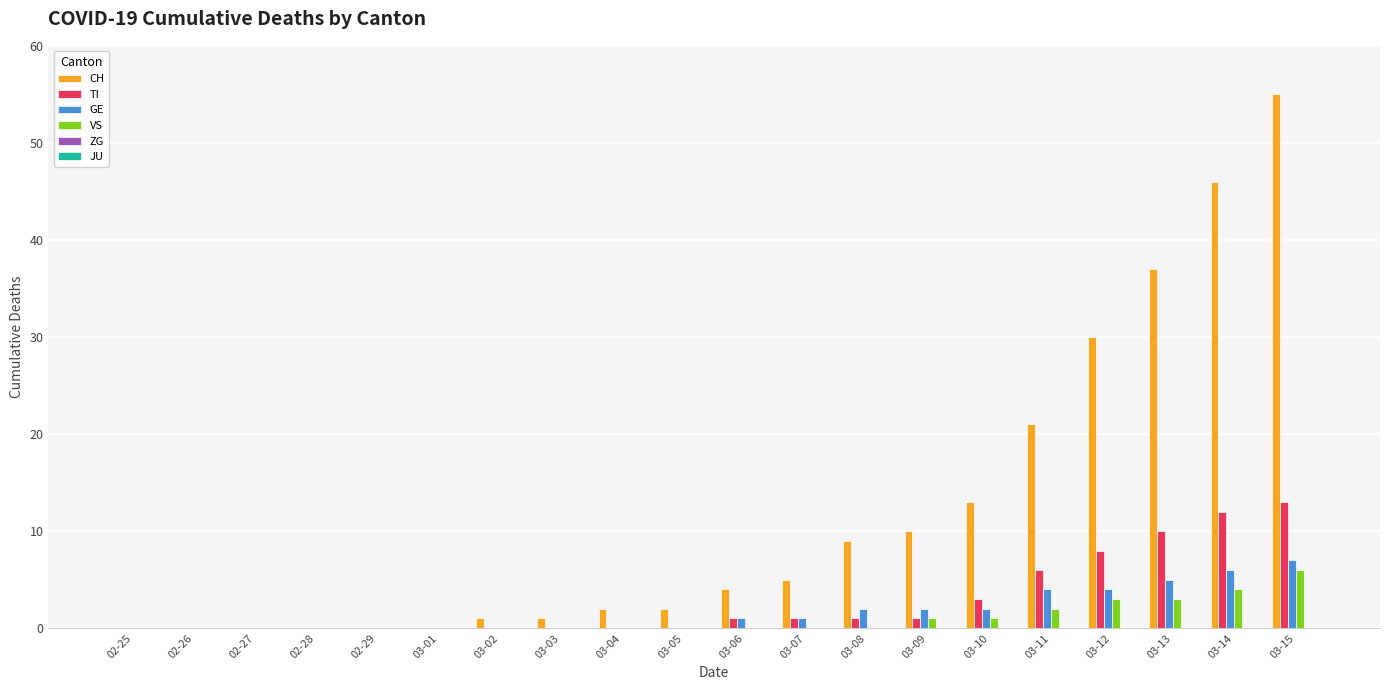

The value of TI at 03-14 is 8. True or false?

False